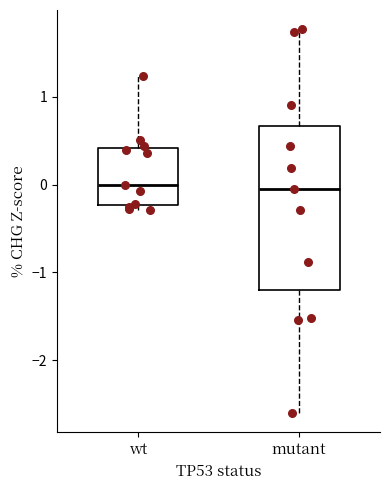

Reading left to right, read every box against the y-axis: the position of its median line, the range the box covers, and the ends of its whiskers. The values are not printed on the chart, so give them approximately, as read against the axis.

wt: median 0.0, box -0.2 to 0.4, whiskers -0.3 to 1.2
mutant: median -0.1, box -1.2 to 0.7, whiskers -2.6 to 1.8